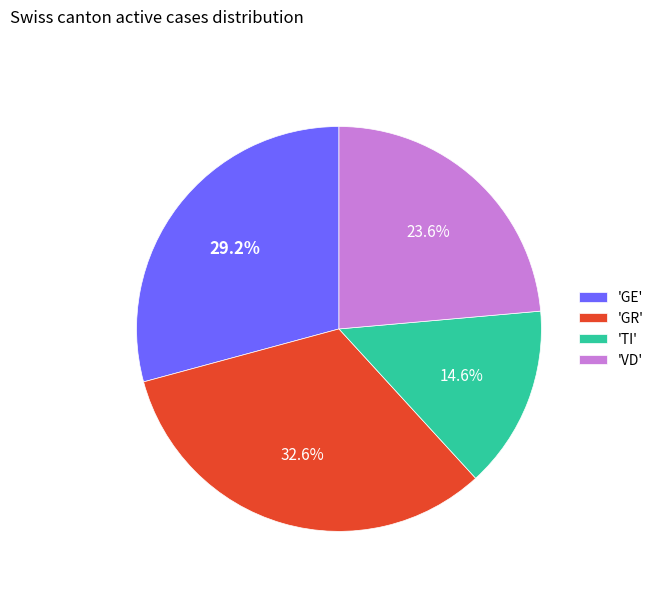

Which has a higher value, 'VD' or 'TI'?

'VD'